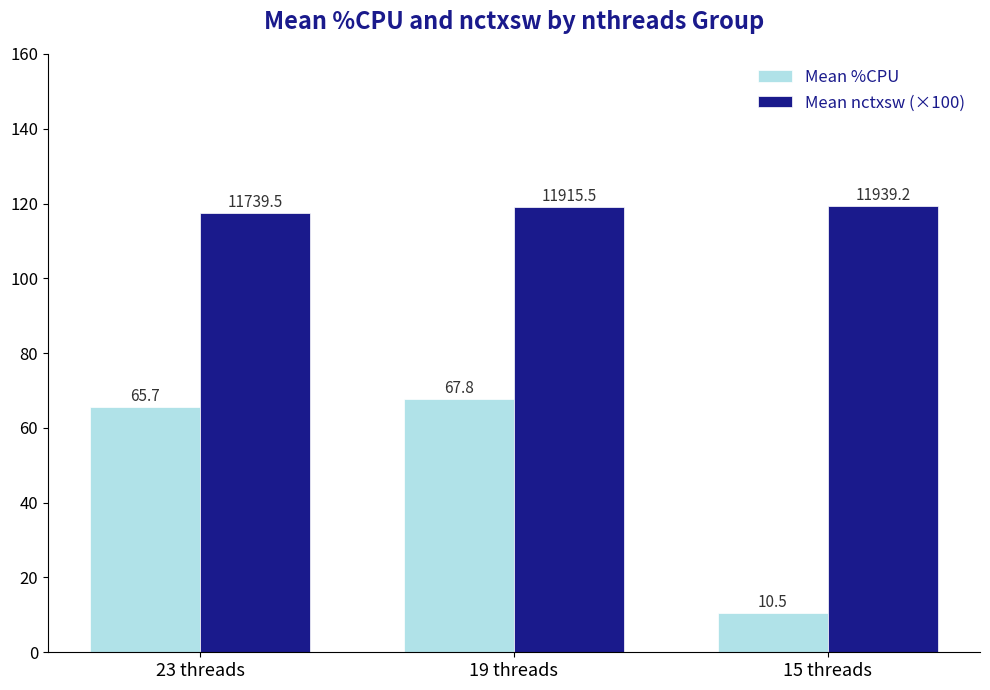

What is the difference between the highest and lowest values at 15 threads?

108.9